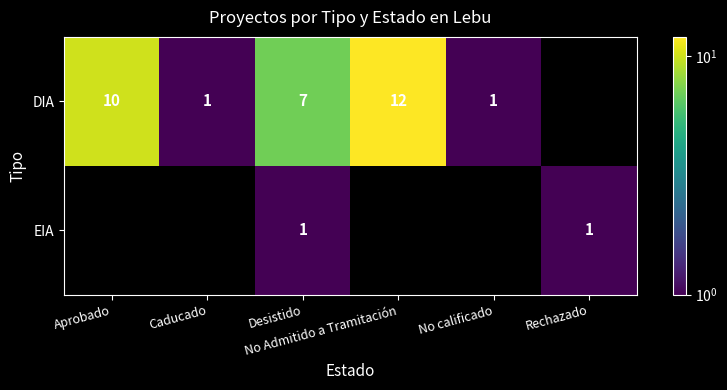

How many data points in EIA are above 0?

2